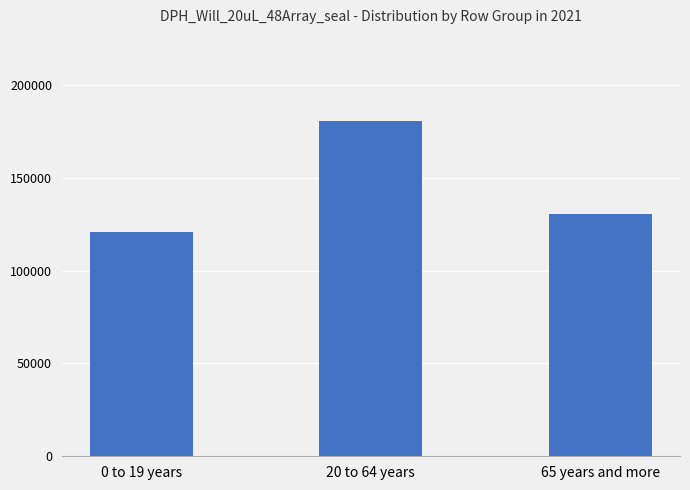

How many series are shown in this chart?

1